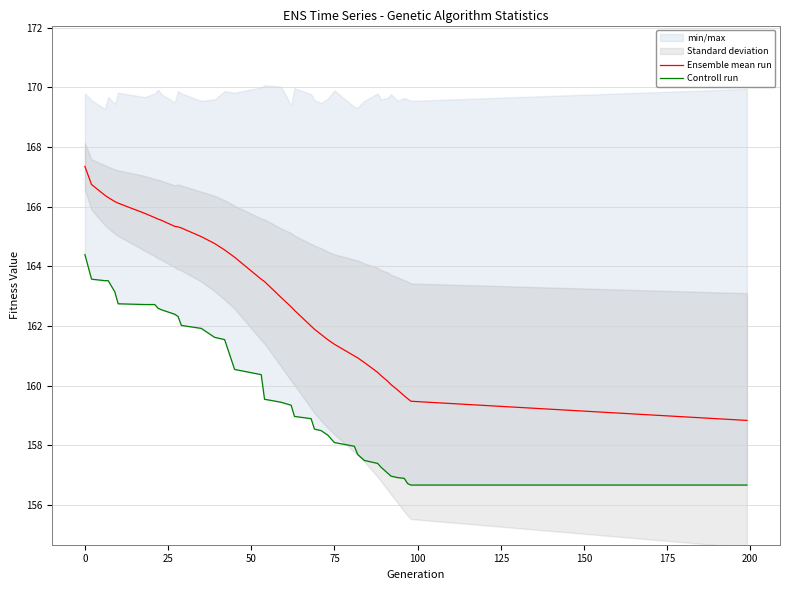

The value of Ensemble mean run at 75 is 230.3. True or false?

False